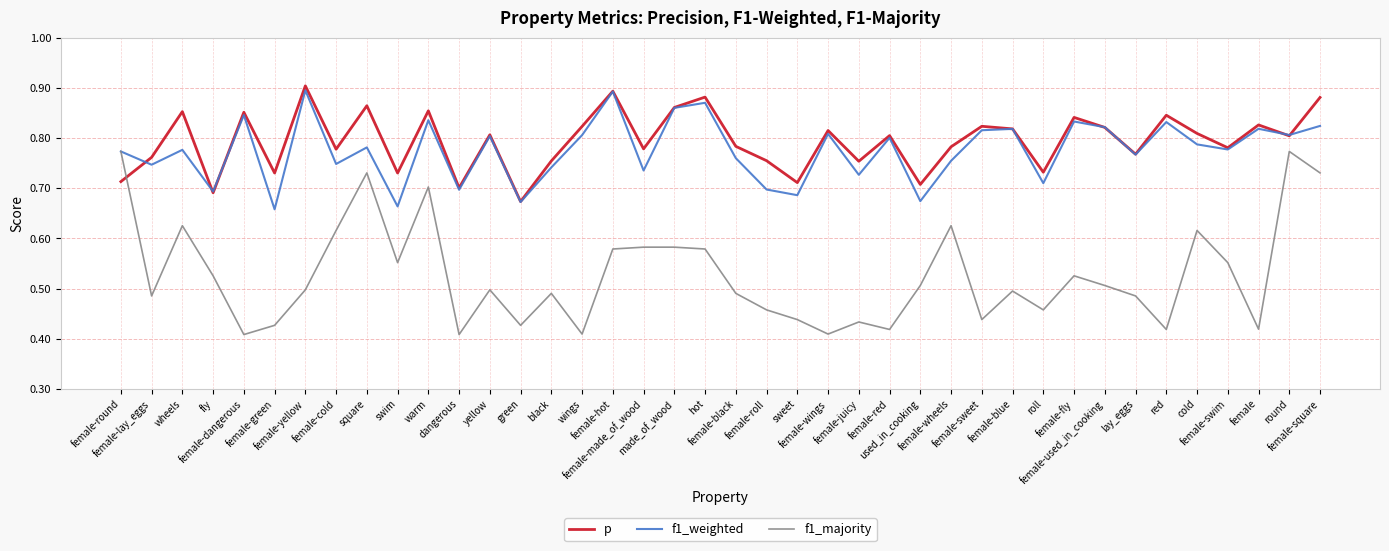

Is the value of p at female-fly greater than the value of f1_weighted at round?

Yes